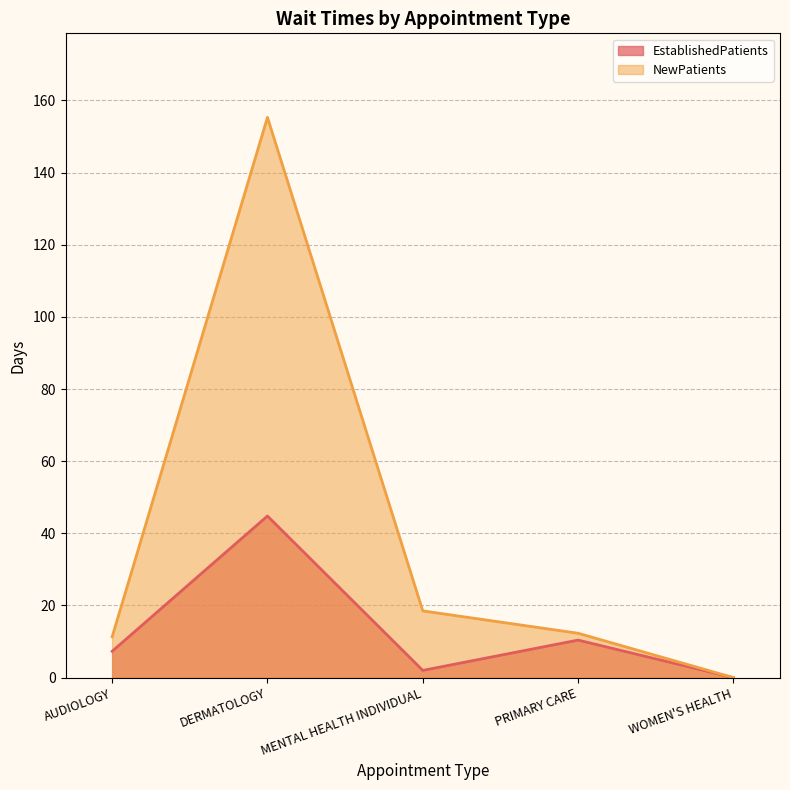

Which series has the largest range (max minus min)?

NewPatients